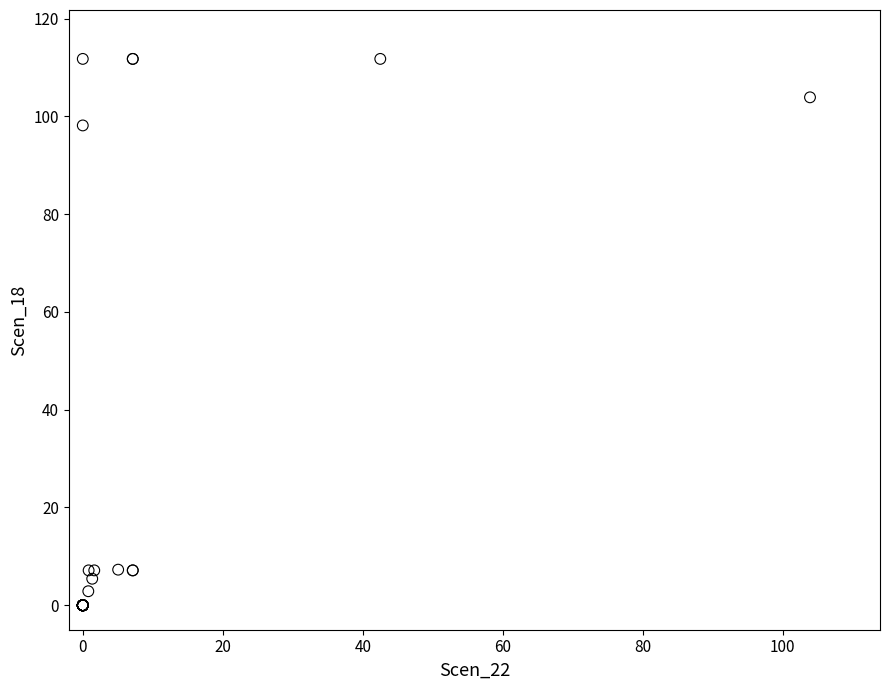

What Y value in the scatter plot is closest to 55?

98.1